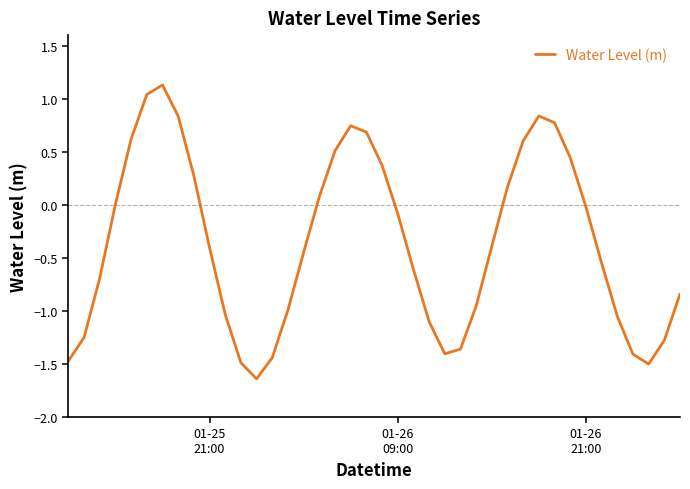

What is the difference between the maximum and minimum values?

2.8